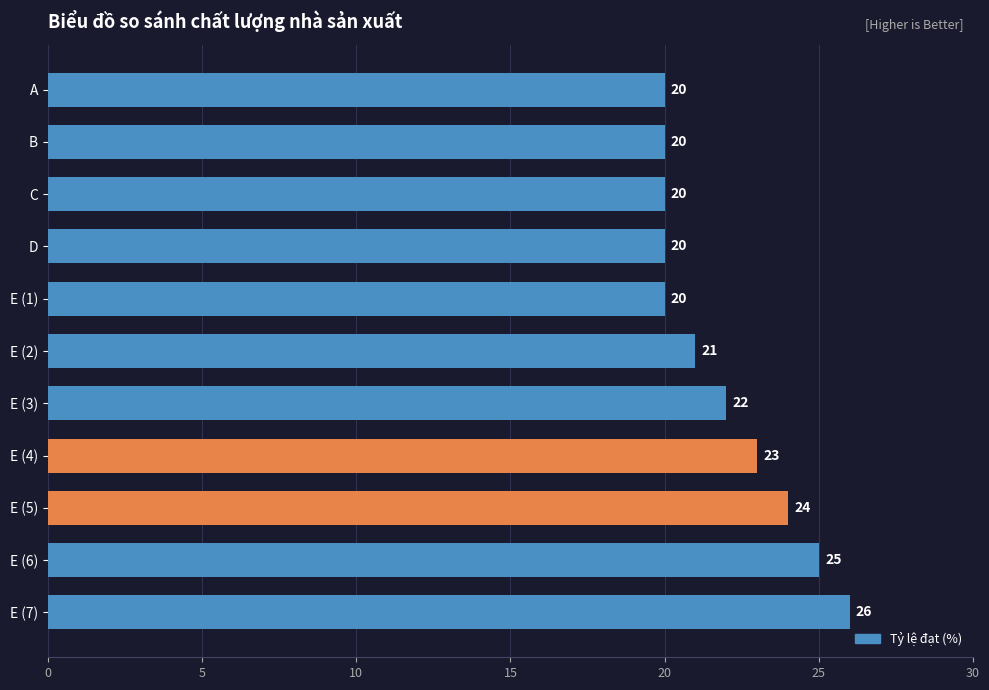

Reading top to bottom, transcribe all the data shown in this chart.

A=20	B=20	C=20	D=20	E (1)=20	E (2)=21	E (3)=22	E (4)=23	E (5)=24	E (6)=25	E (7)=26